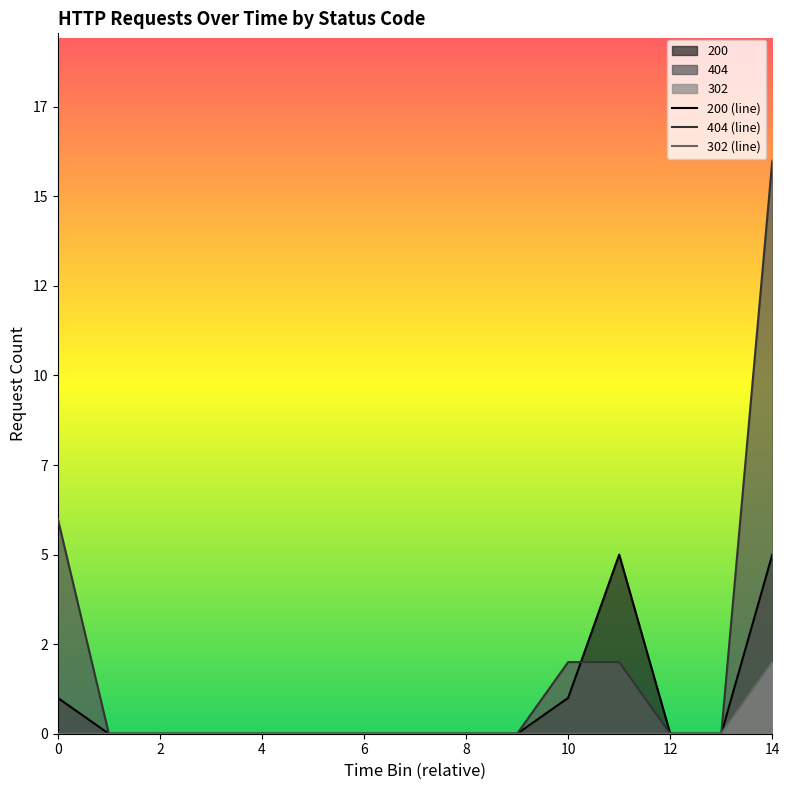

Does the chart have visible grid lines?

No